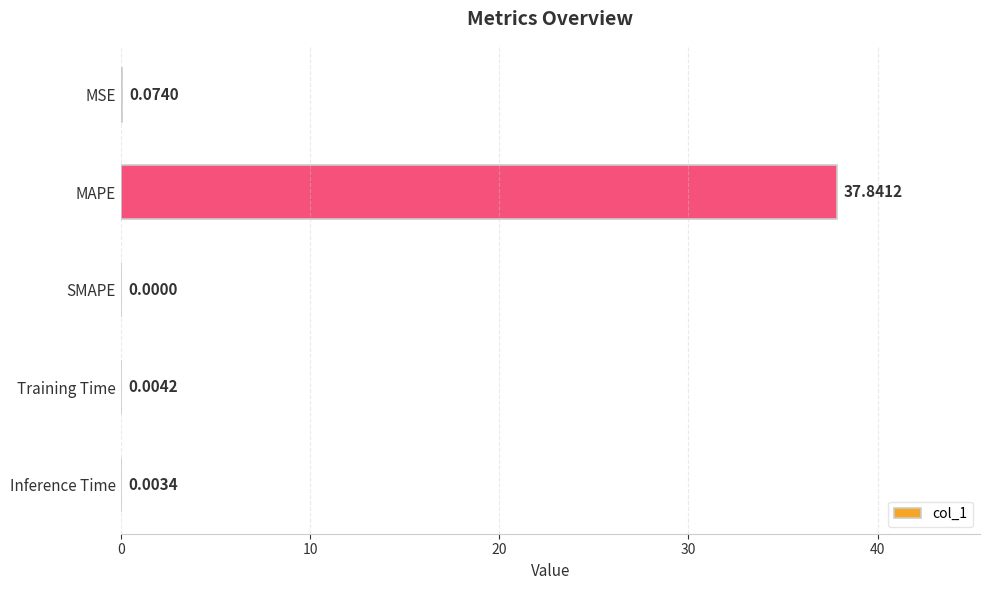

What is the sum of all values?

37.9